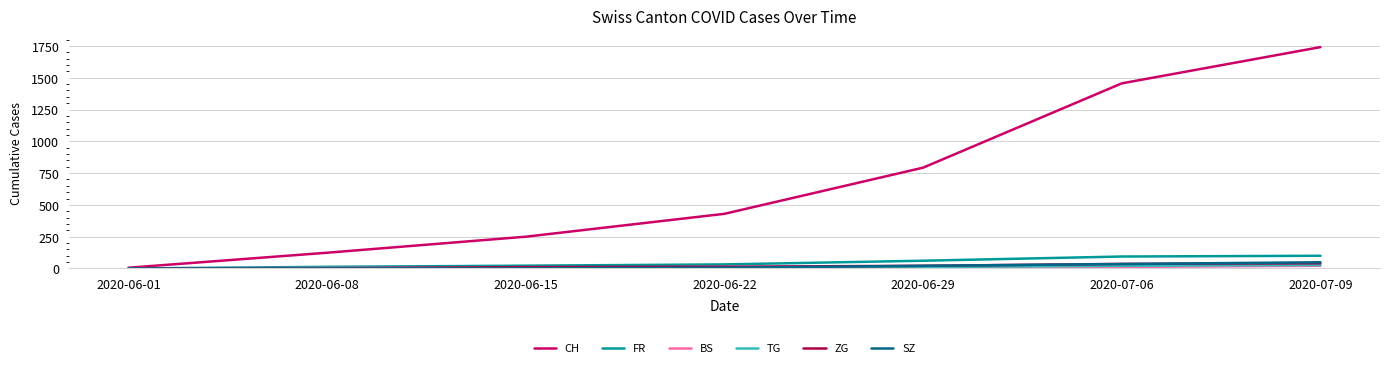

What is the spread (max minus min) of values at 2020-06-15?

249